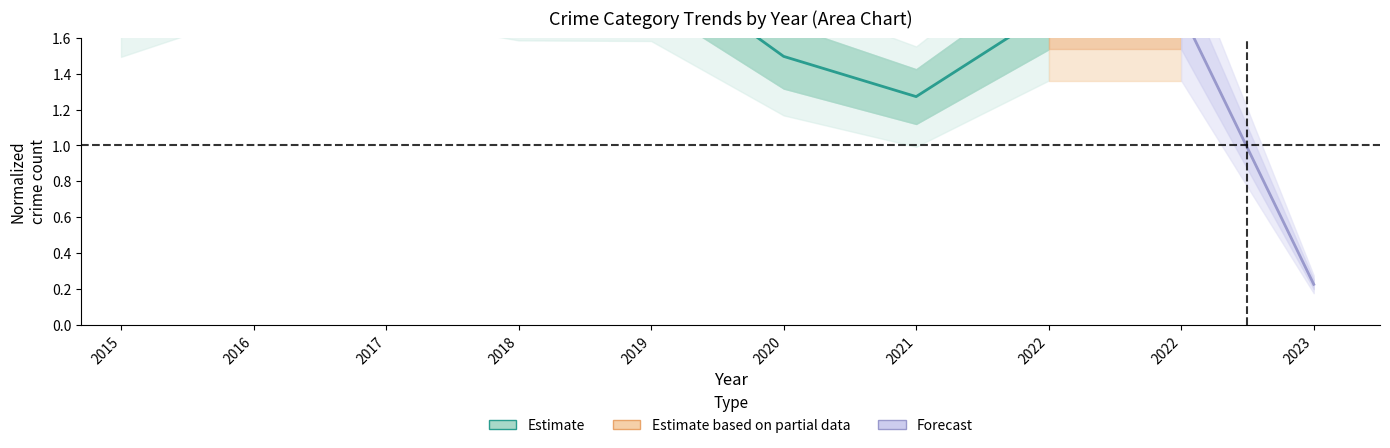

The chart shows a value of 2.2 at 2016. True or false?

True